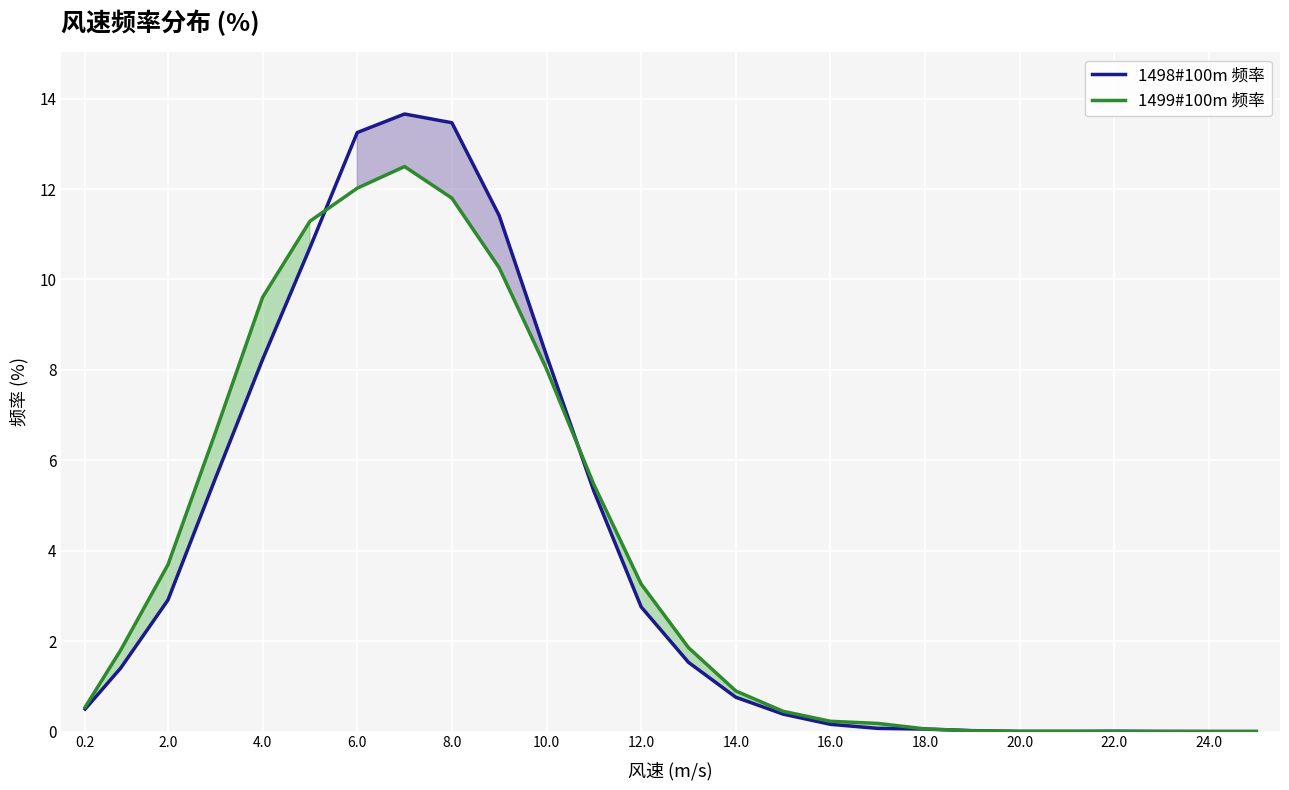

True or false: 1499#100m 频率 has more than 1 points higher than both neighbors.

True